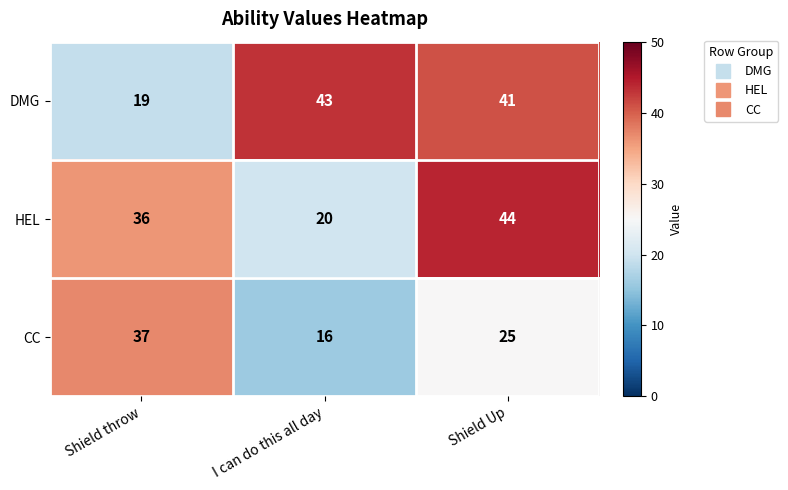

True or false: DMG has a value of 6 at Shield throw.

False